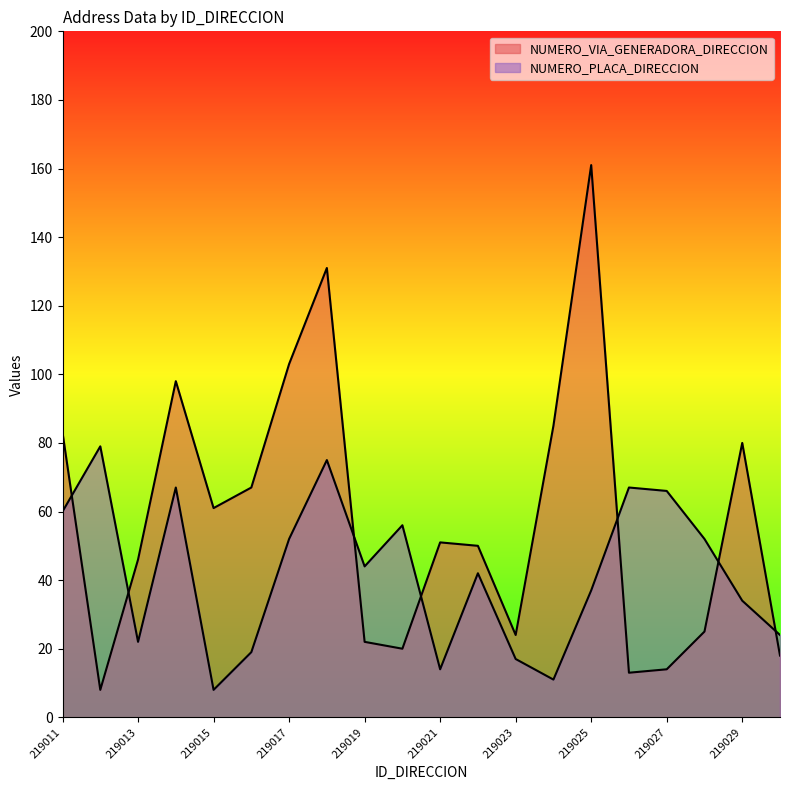

How many lines are shown in the chart?

2